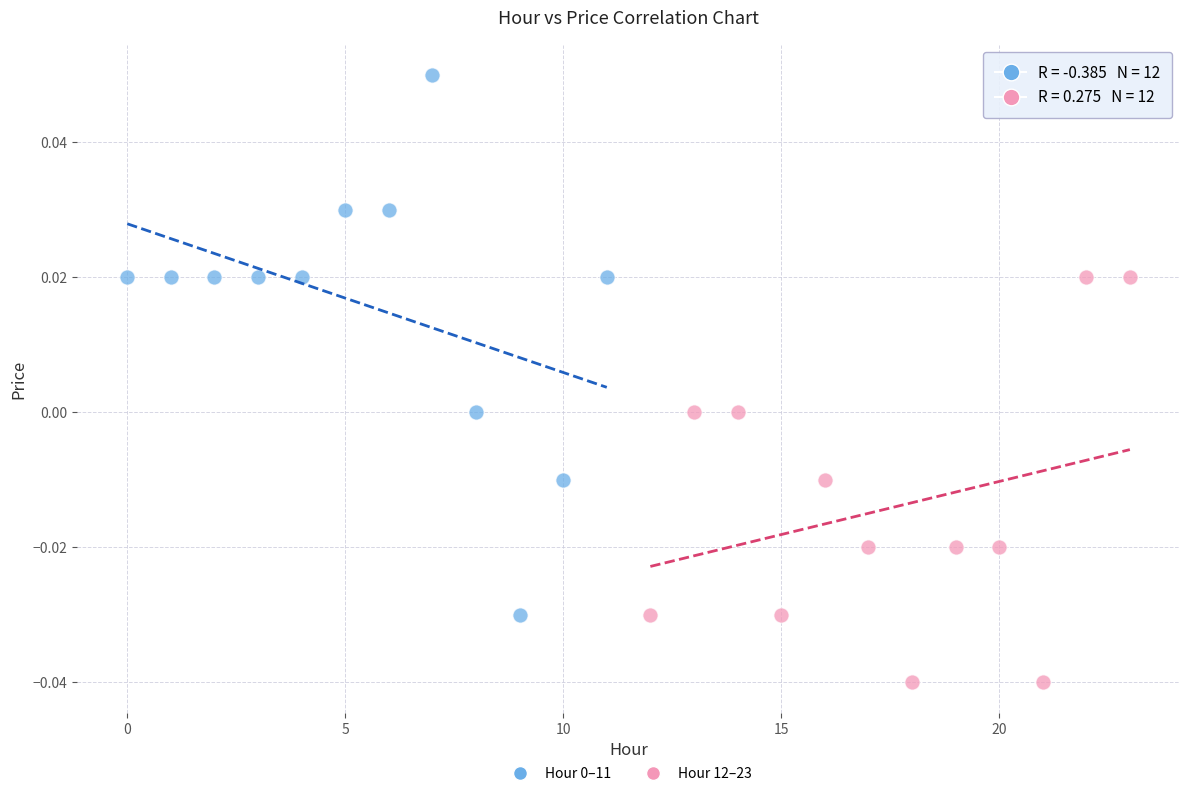

Which series reaches the minimum Y coordinate?

Hour 12–23